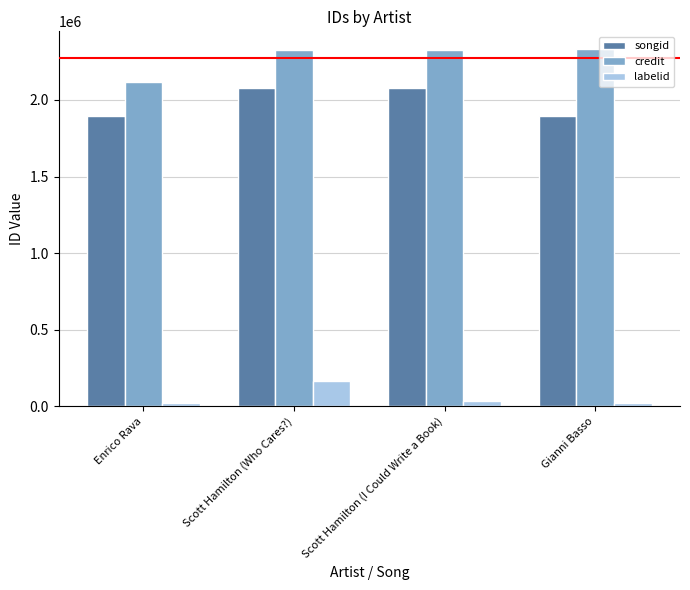

Which series changed the most between Enrico Rava and Scott Hamilton (Who Cares?)?

credit